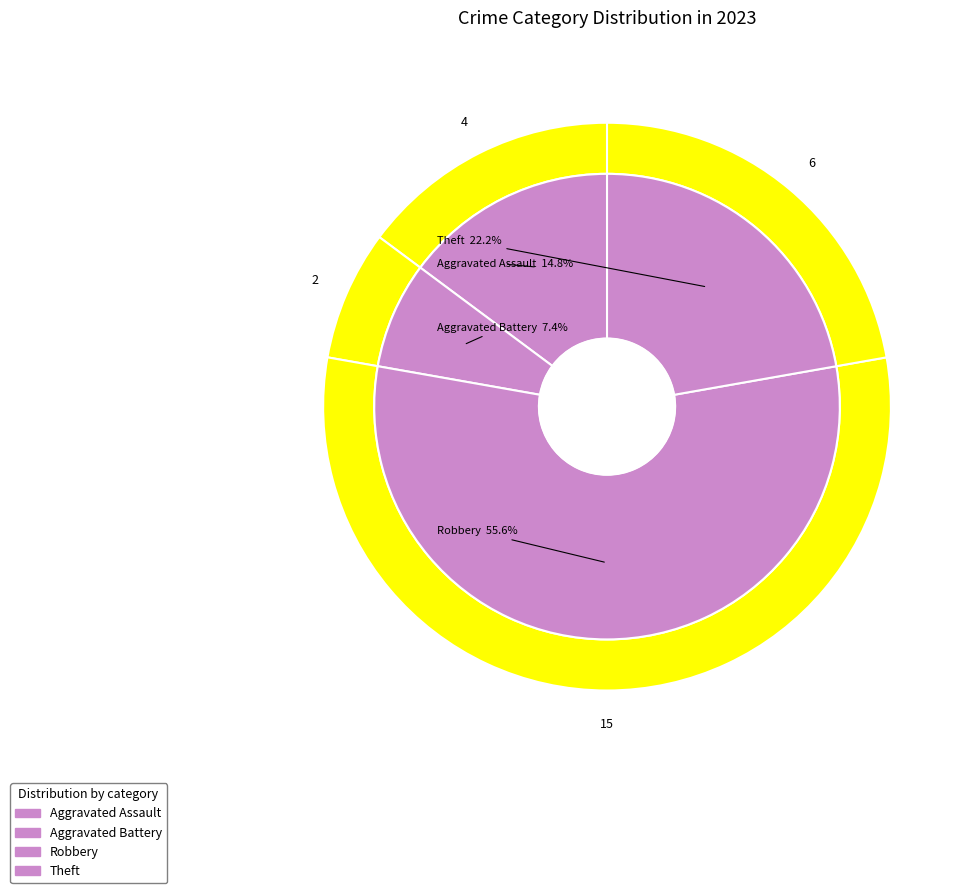

Do Aggravated Assault and Criminal Sexual Assault together represent more than half of the pie?

No